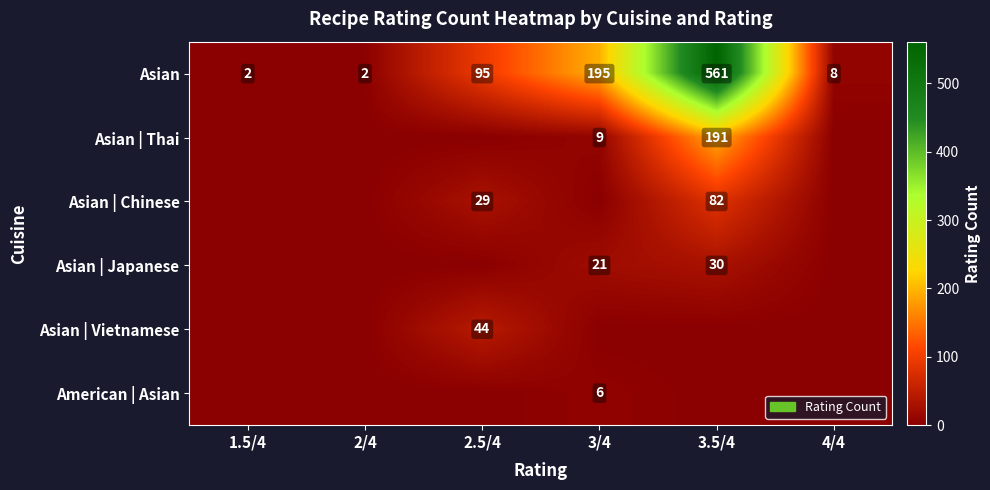

What is the average value of the Asian series?

144